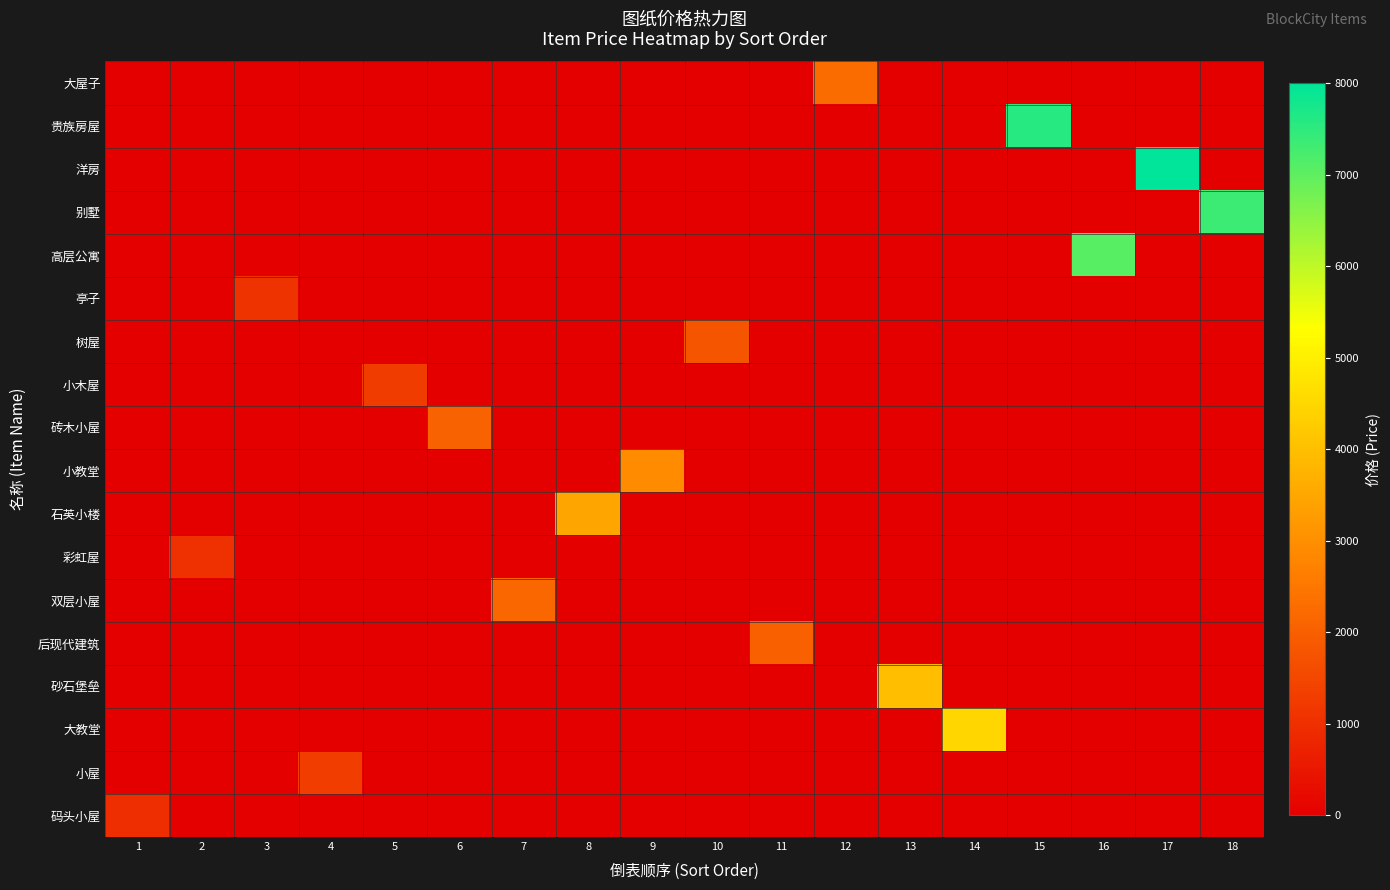

At 13, list the series in order from smallest to largest.

大屋子, 贵族房屋, 洋房, 别墅, 高层公寓, 亭子, 树屋, 小木屋, 砖木小屋, 小教堂, 石英小楼, 彩虹屋, 双层小屋, 后现代建筑, 大教堂, 小屋, 码头小屋, 砂石堡垒